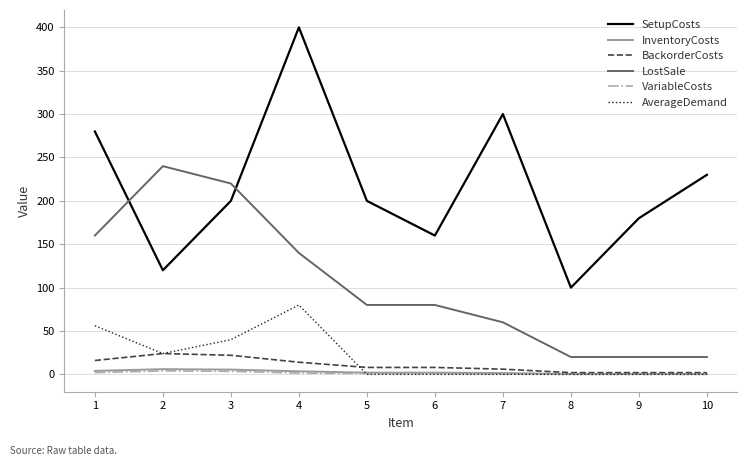

Between which two adjacent categories do LostSale and SetupCosts first intersect?

1 and 2